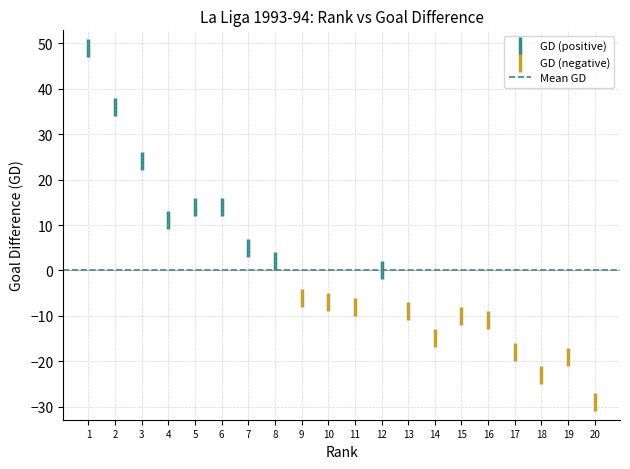

Which series reaches the minimum Y coordinate?

GD (negative)